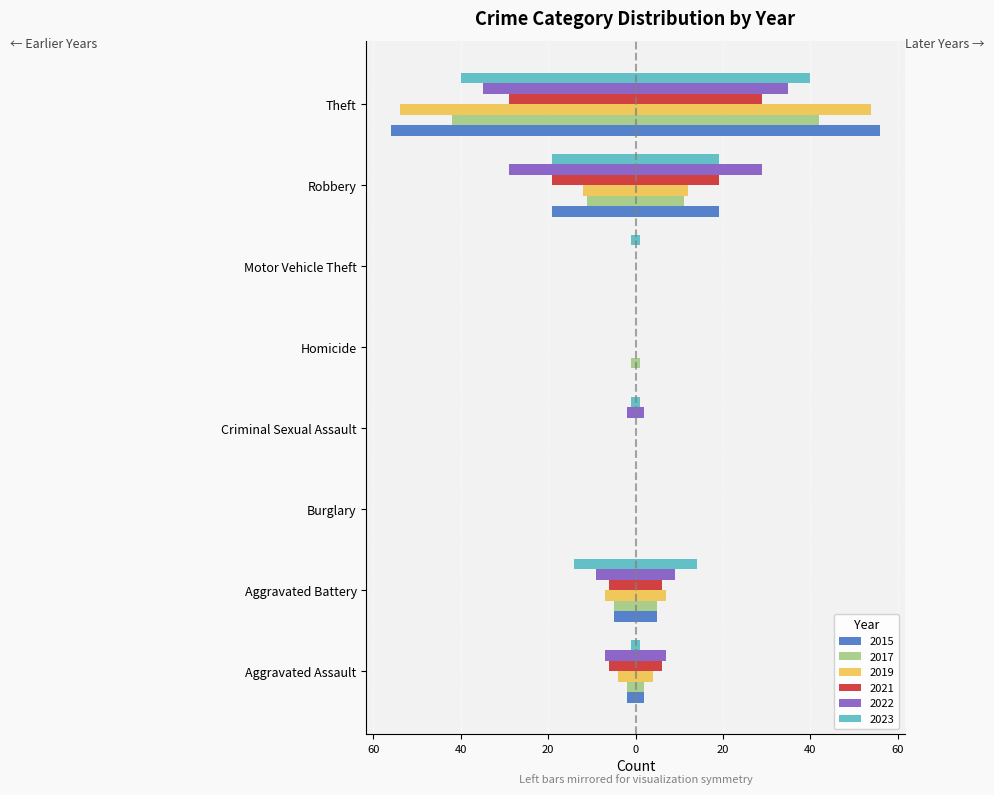

What is the label of the 7th bar from the right?

Burglary